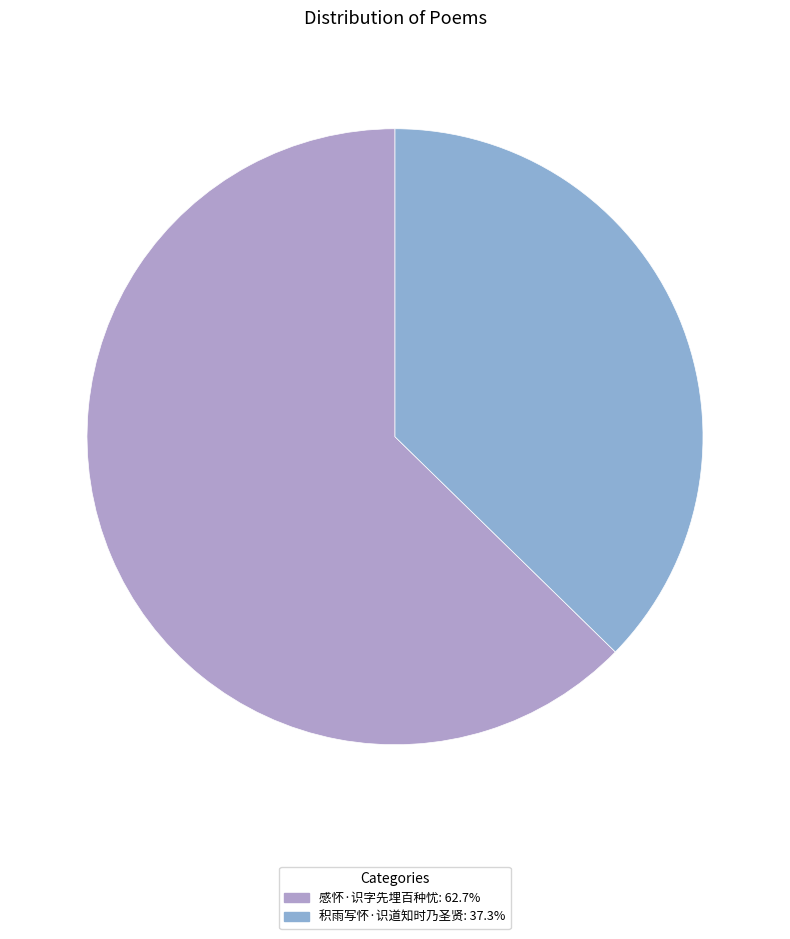

To the nearest percent, what portion does 感怀·识字先埋百种忧 represent?

63%